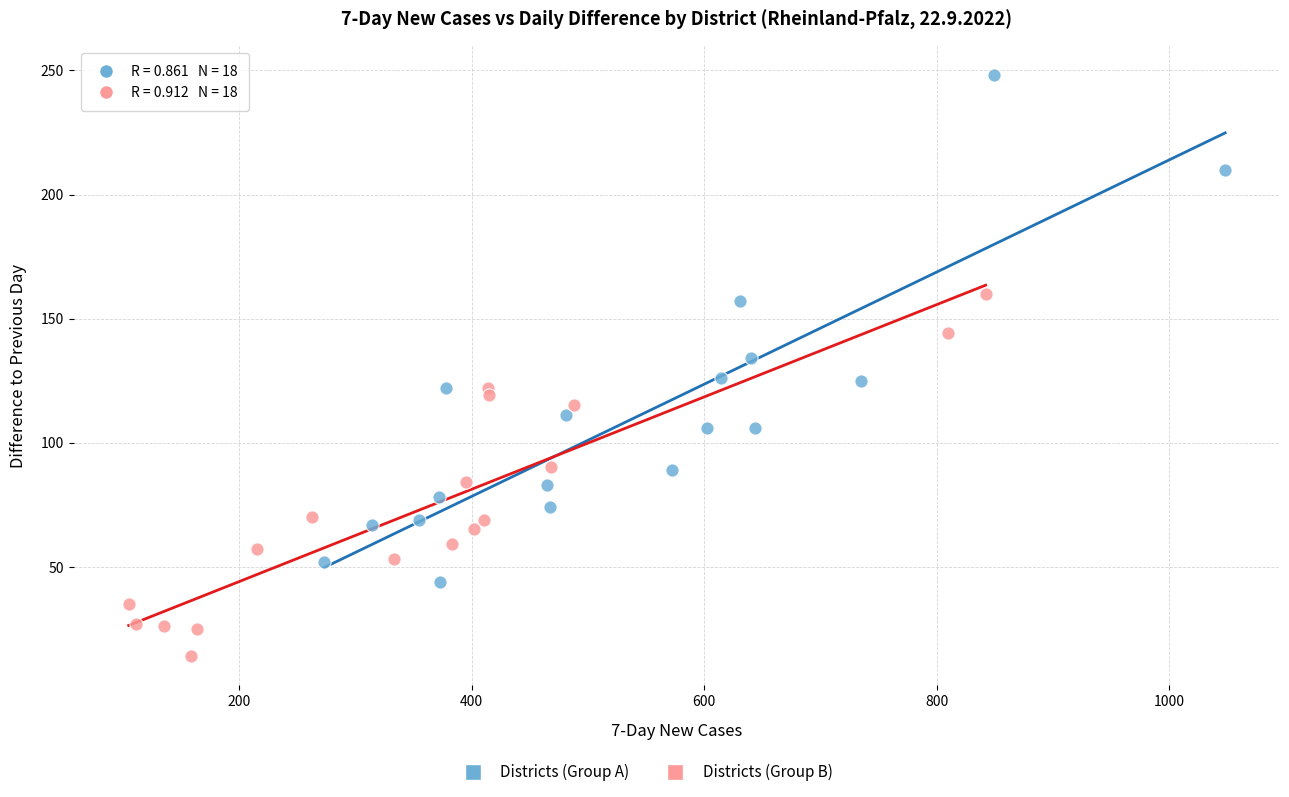

Which series contains the lowest Y value?

Districts (Group B)